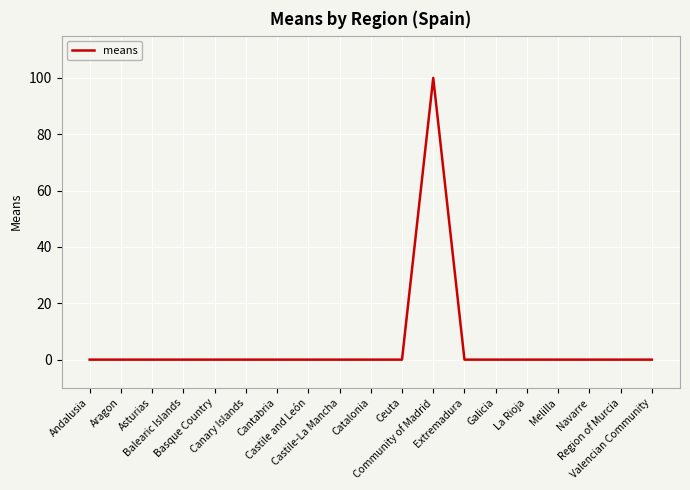

The value at Castile and León is -45. True or false?

False